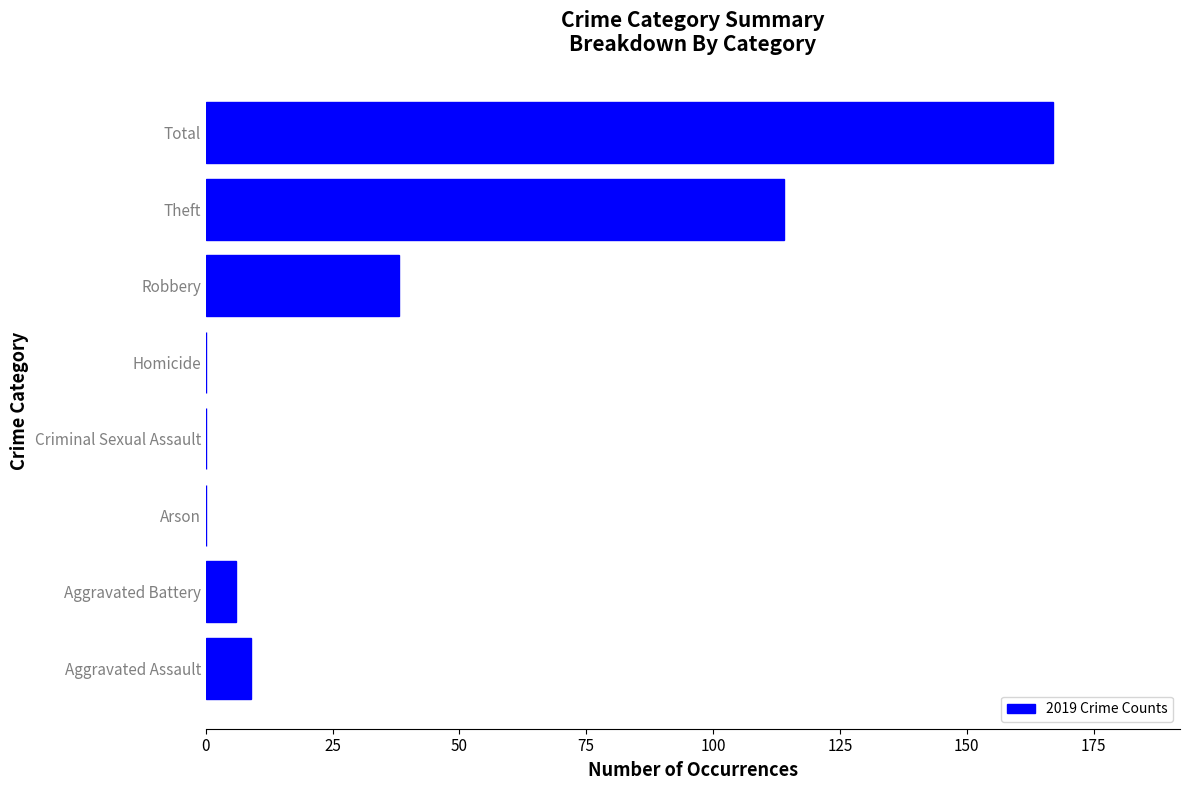

Reading top to bottom, extract all data points from this chart.

Total=167	Theft=114	Robbery=38	Homicide=0	Criminal Sexual Assault=0	Arson=0	Aggravated Battery=6	Aggravated Assault=9